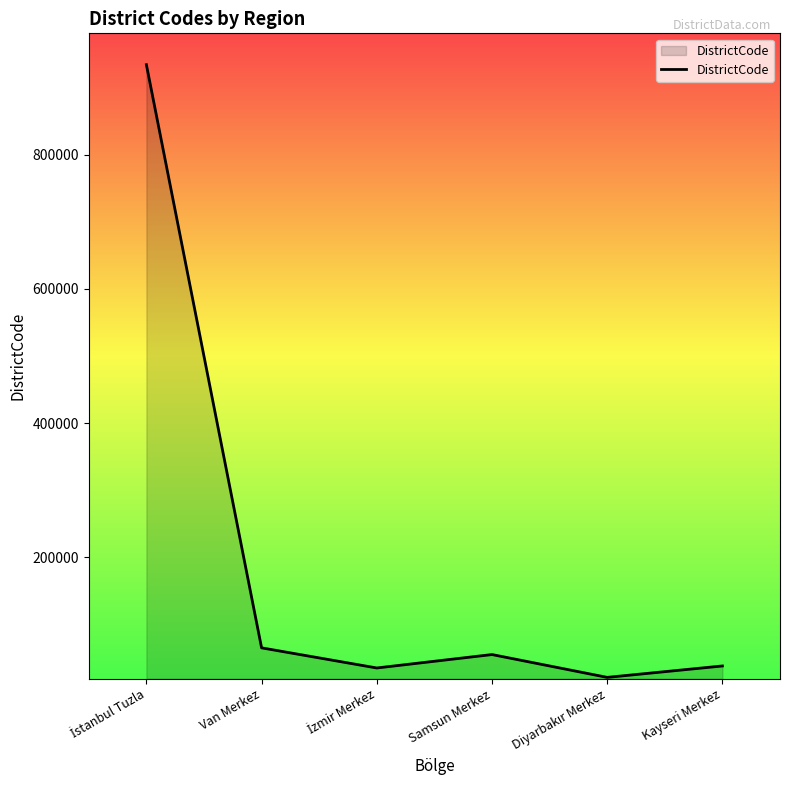

Is it true that the value at Samsun Merkez is 55001?

True